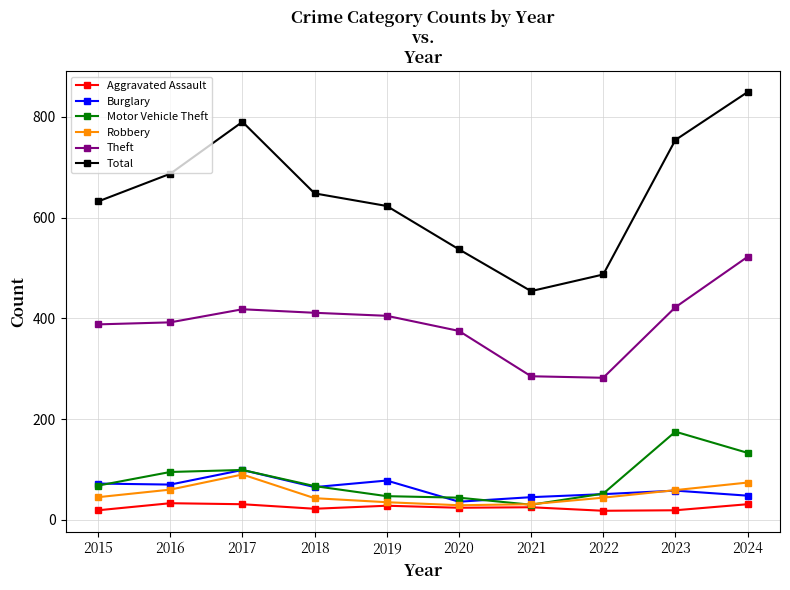

What is the value of the Motor Vehicle Theft point at the 3rd from the left?

99